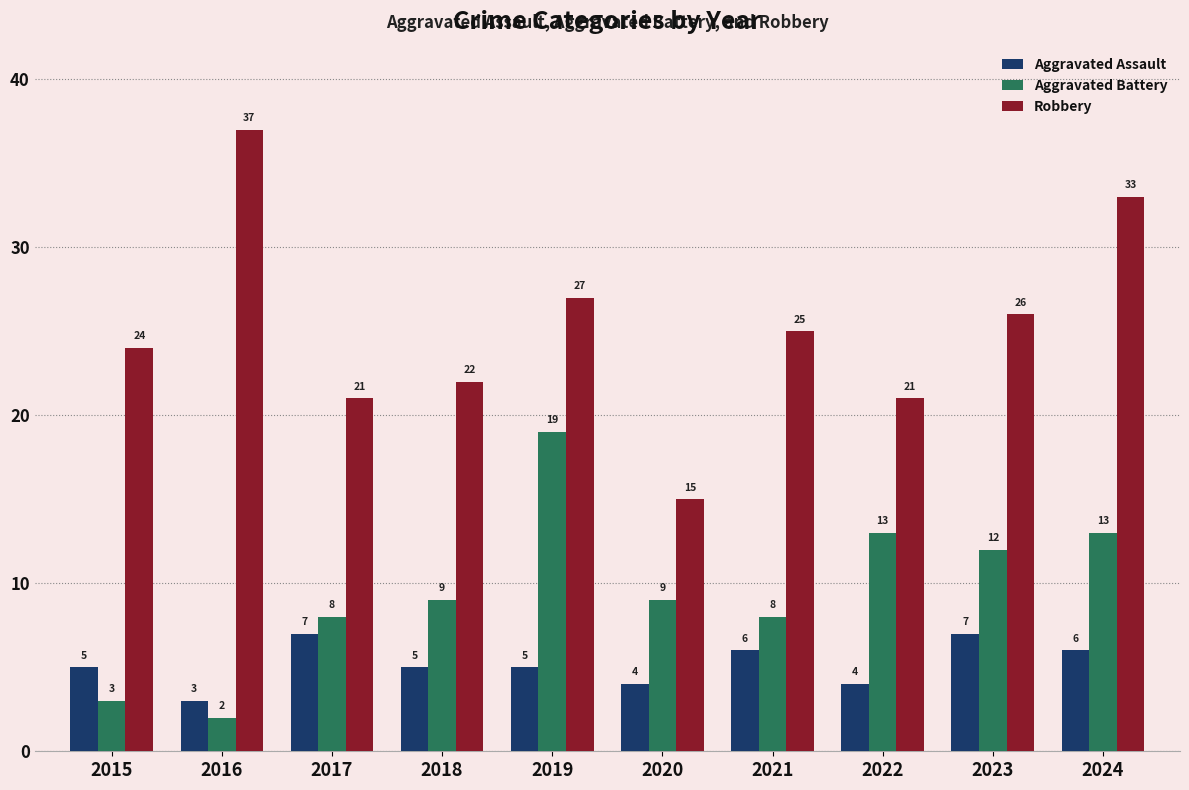

Which category has the lowest value in the Aggravated Assault series?

2016